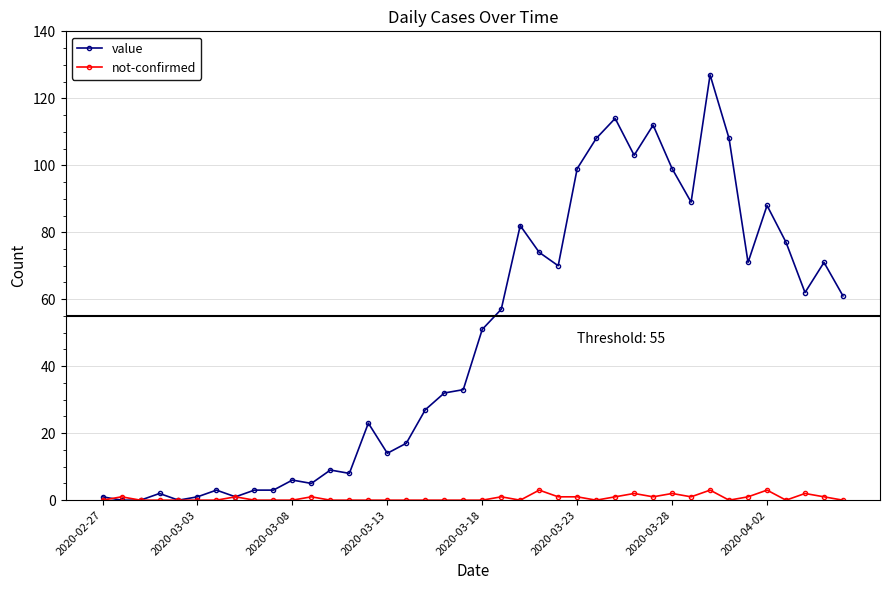

What is the highest value of the not-confirmed series?

3